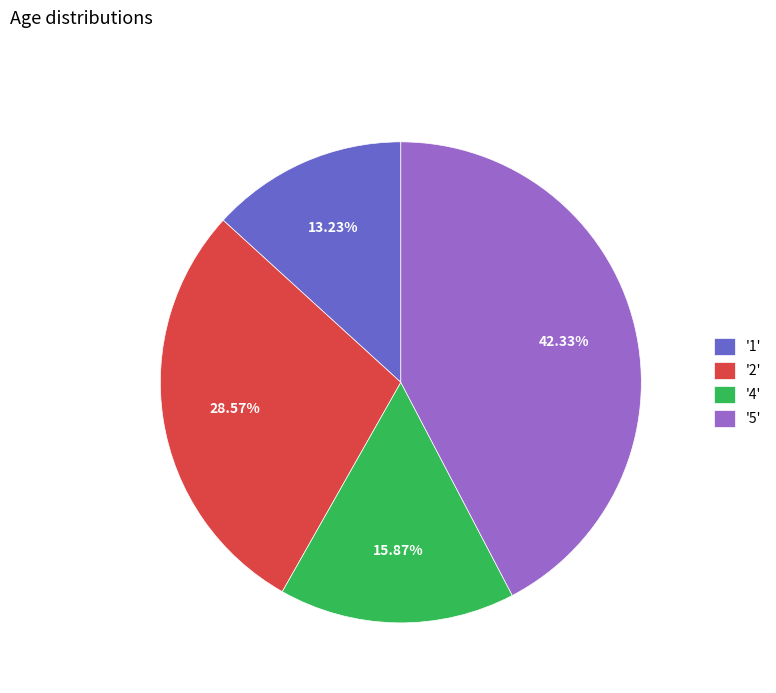

Is there any slice that represents more than half of the pie?

No